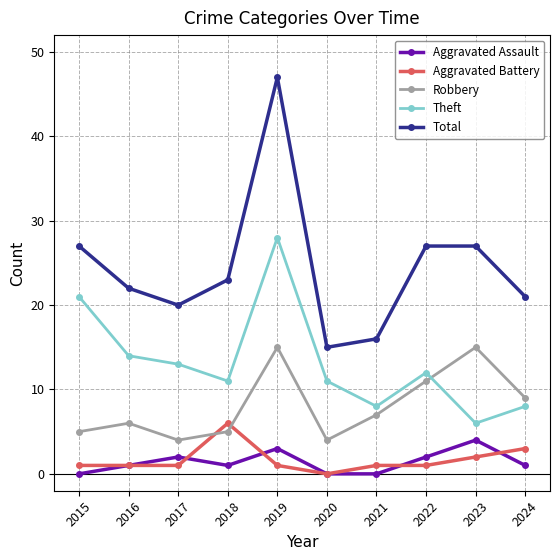

What is the difference between the maximum and minimum values in the Robbery series?

11